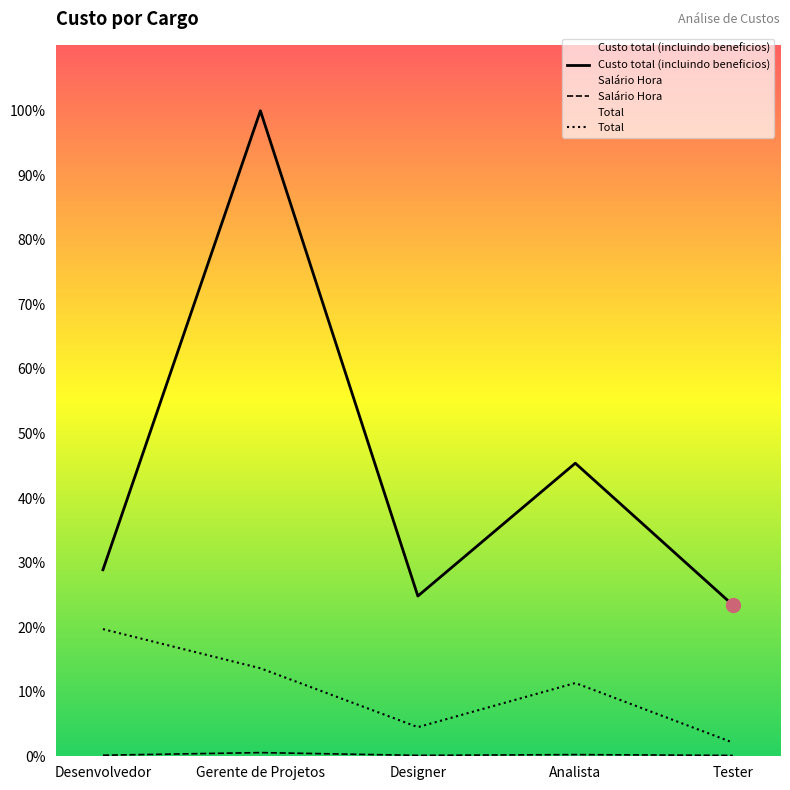

Which series has the largest total across all categories?

Custo total (incluindo beneficios)